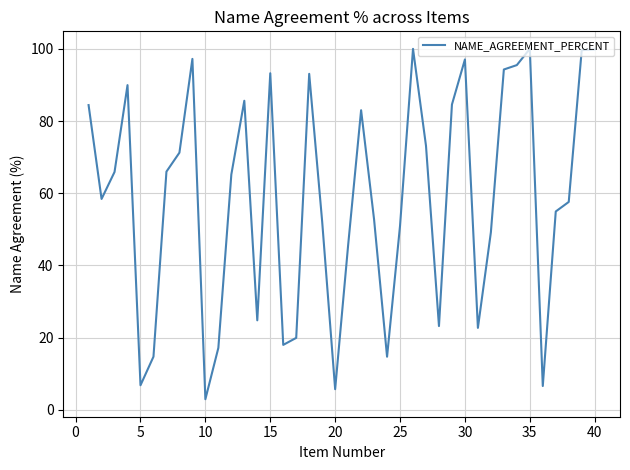

What is the maximum value shown in the chart?

100.0